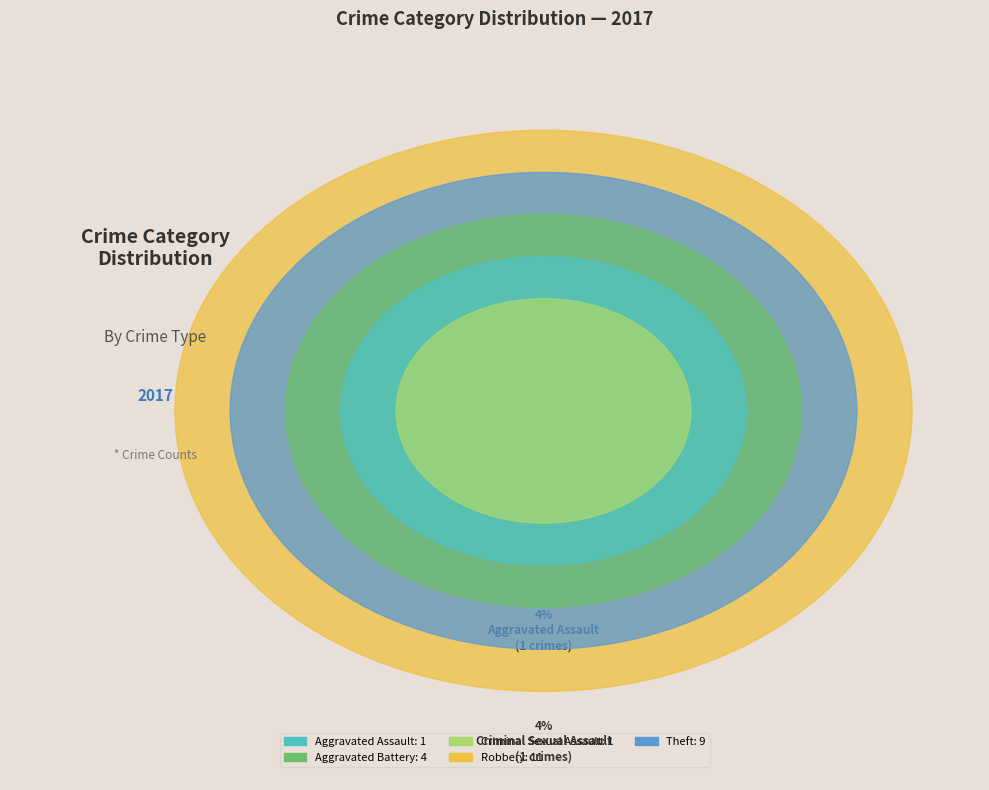

Rank the categories by value from highest to lowest.

Robbery, Theft, Aggravated Battery, Aggravated Assault, Criminal Sexual Assault